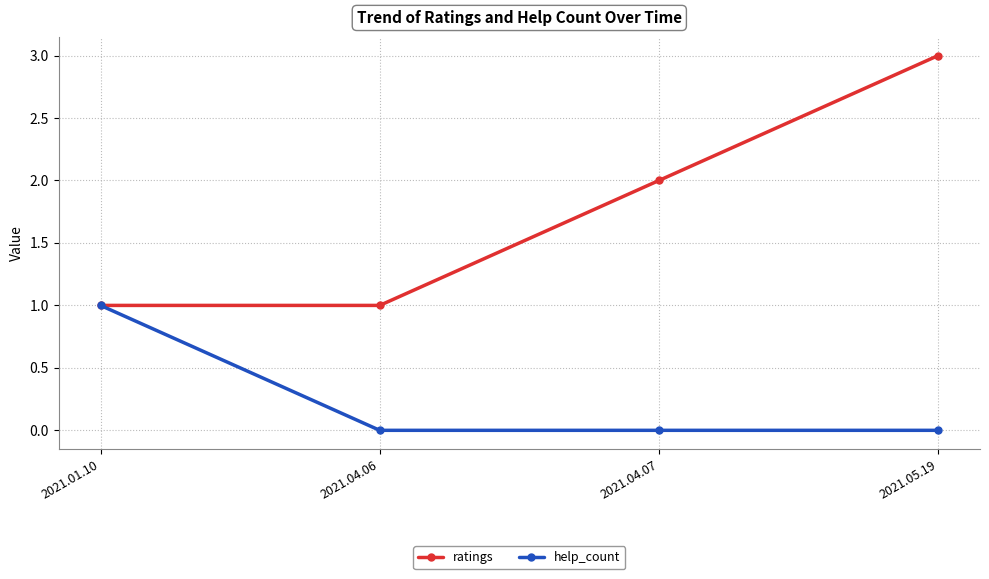

What is the label of the 4th point from the right?

2021.01.10